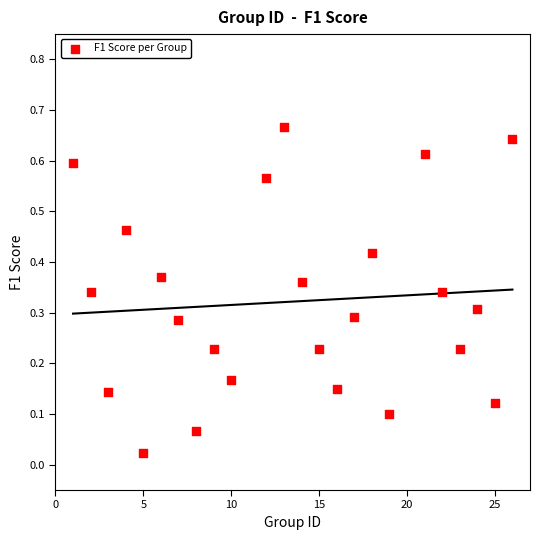

What is the range of X values (max minus min)?

25.0